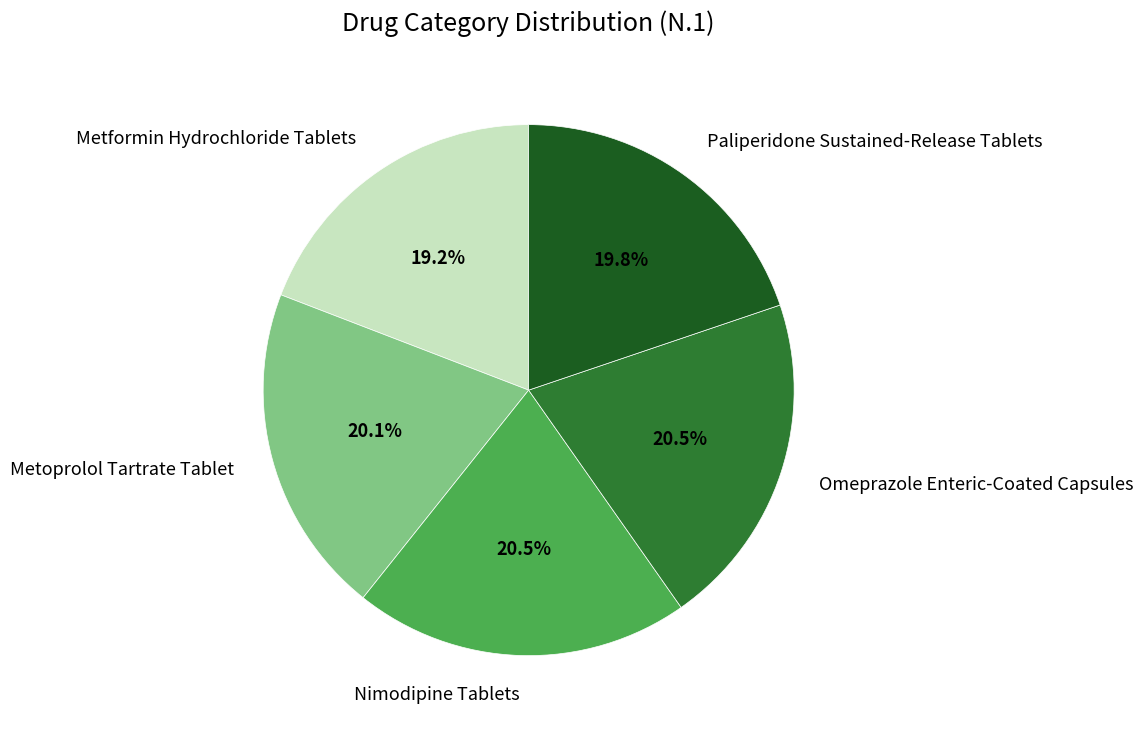

To the nearest percent, what portion does Metformin Hydrochloride Tablets represent?

19%